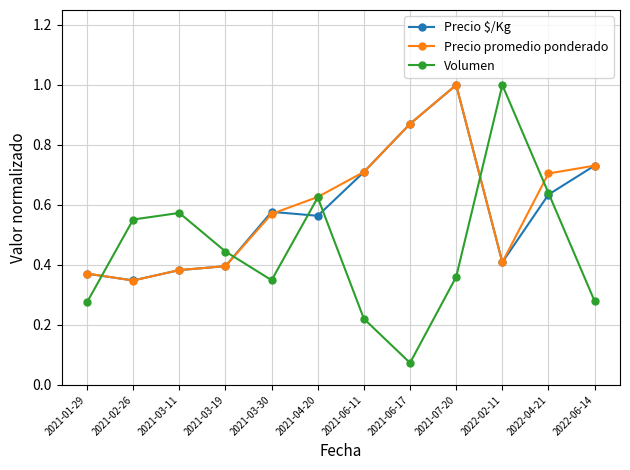

Between 2021-01-29 and 2021-06-17, which series saw the biggest shift?

Precio $/Kg